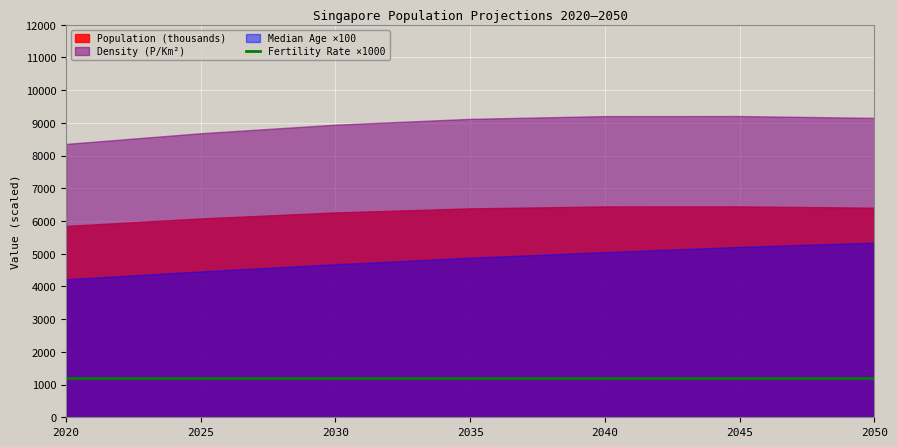

True or false: Population and Fertility Rate intersect in this chart.

False